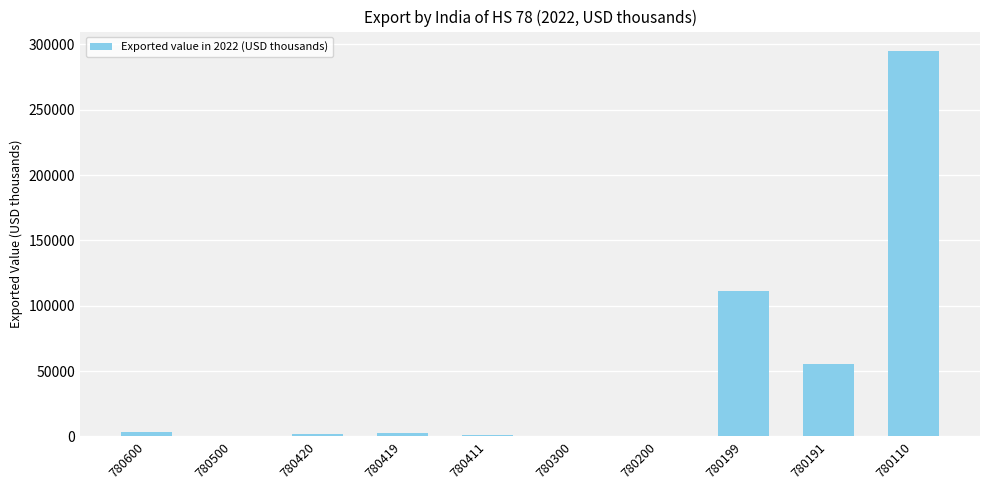

The value at 780500 is -140093. True or false?

False